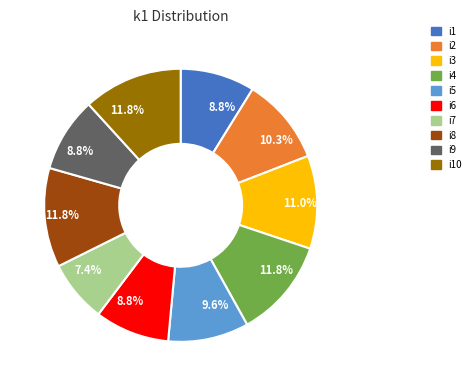

Does any single category account for the majority?

No